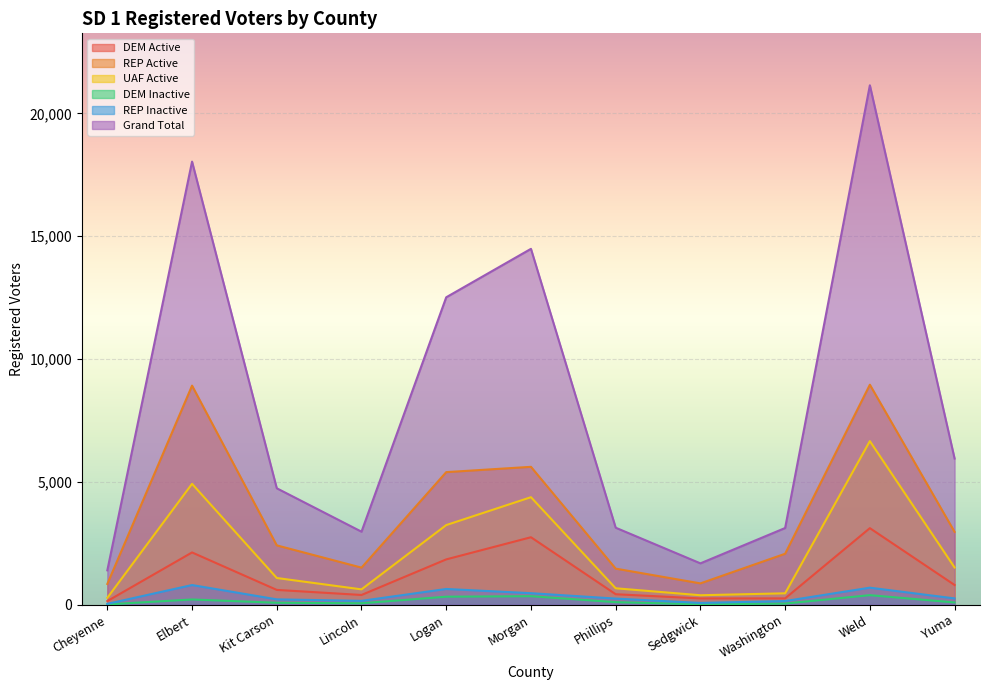

What is the sum of the REP Active values at Washington and Lincoln?

3589